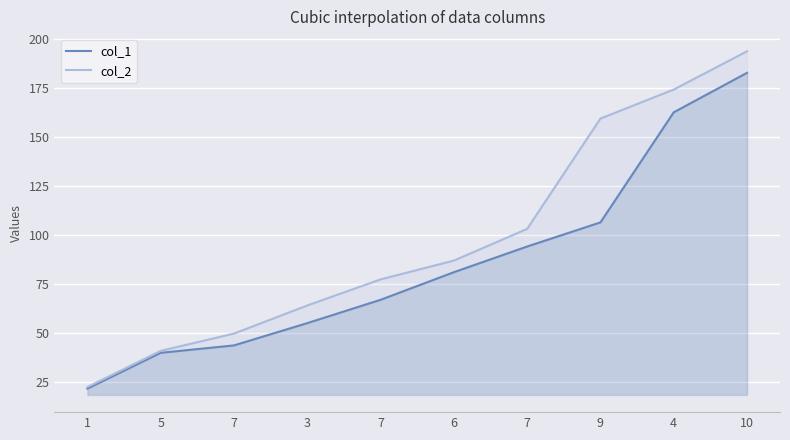

True or false: col_1 and col_2 cross at least once.

False